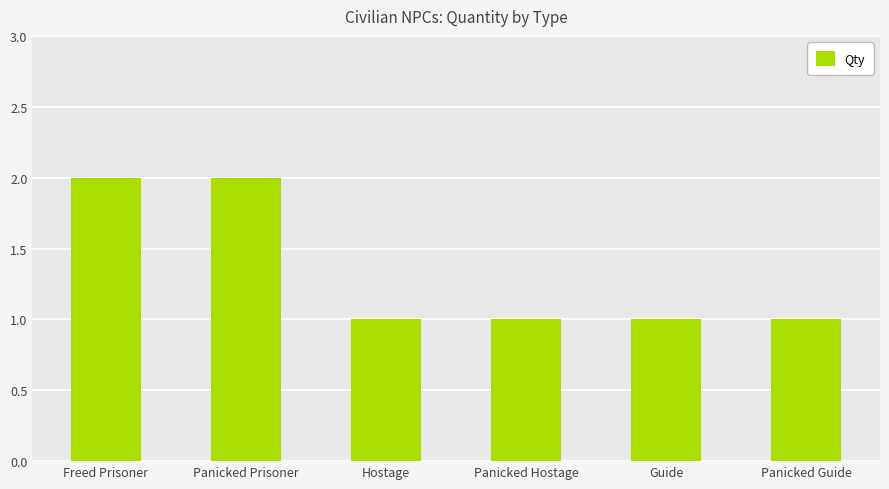

Count the values in the range 1 to 2.

6